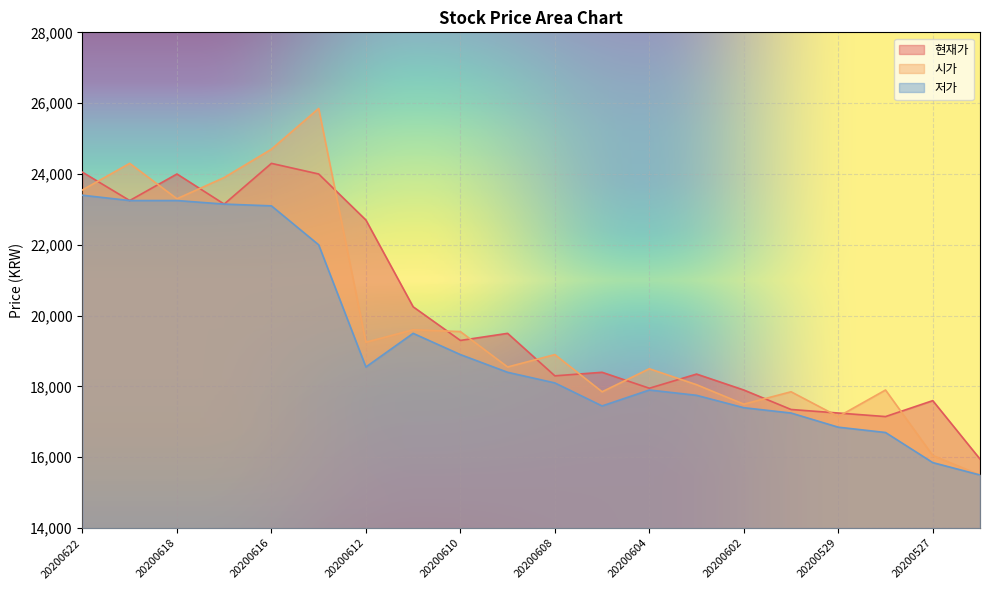

Between 20200615 and 20200527, which series saw the biggest shift?

시가